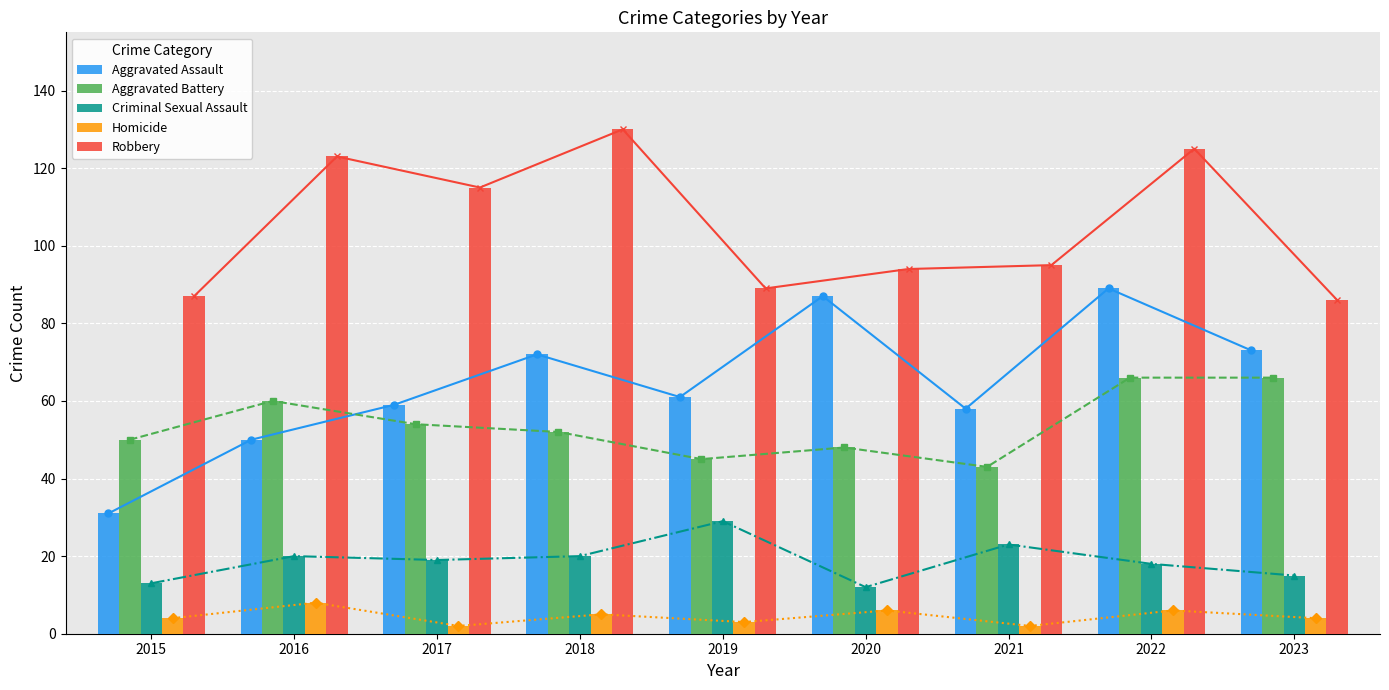

Reading left to right, what are all the values shown in this chart?

Aggravated Assault: 31	50	59	72	61	87	58	89	73
Aggravated Battery: 50	60	54	52	45	48	43	66	66
Criminal Sexual Assault: 13	20	19	20	29	12	23	18	15
Homicide: 4	8	2	5	3	6	2	6	4
Robbery: 87	123	115	130	89	94	95	125	86